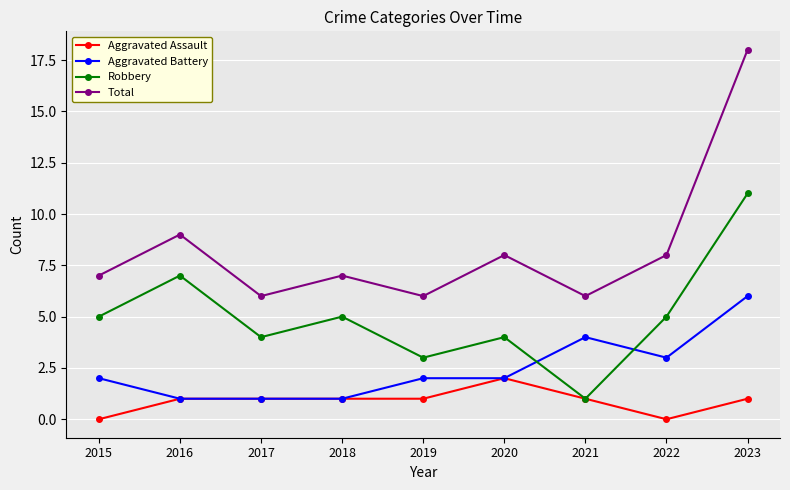

True or false: Total has more than 2 points higher than both neighbors.

True